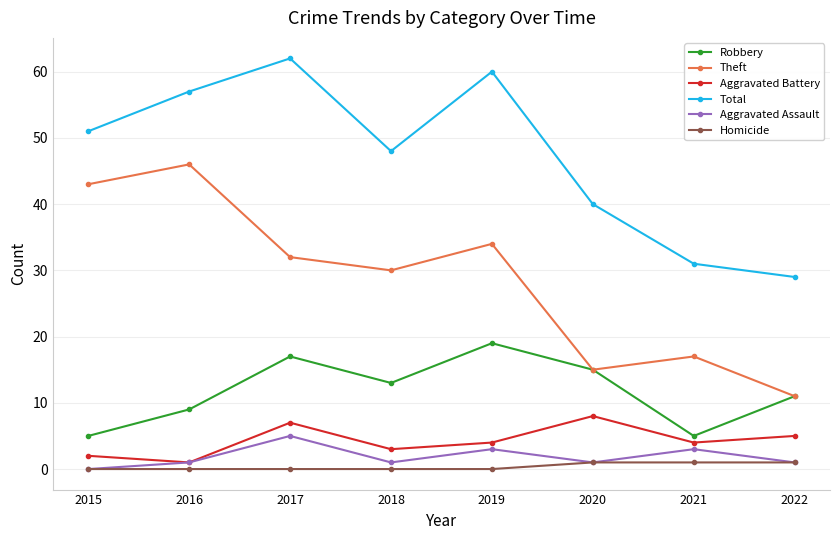

What is the value of the Aggravated Battery point at the 4th from the left?

3